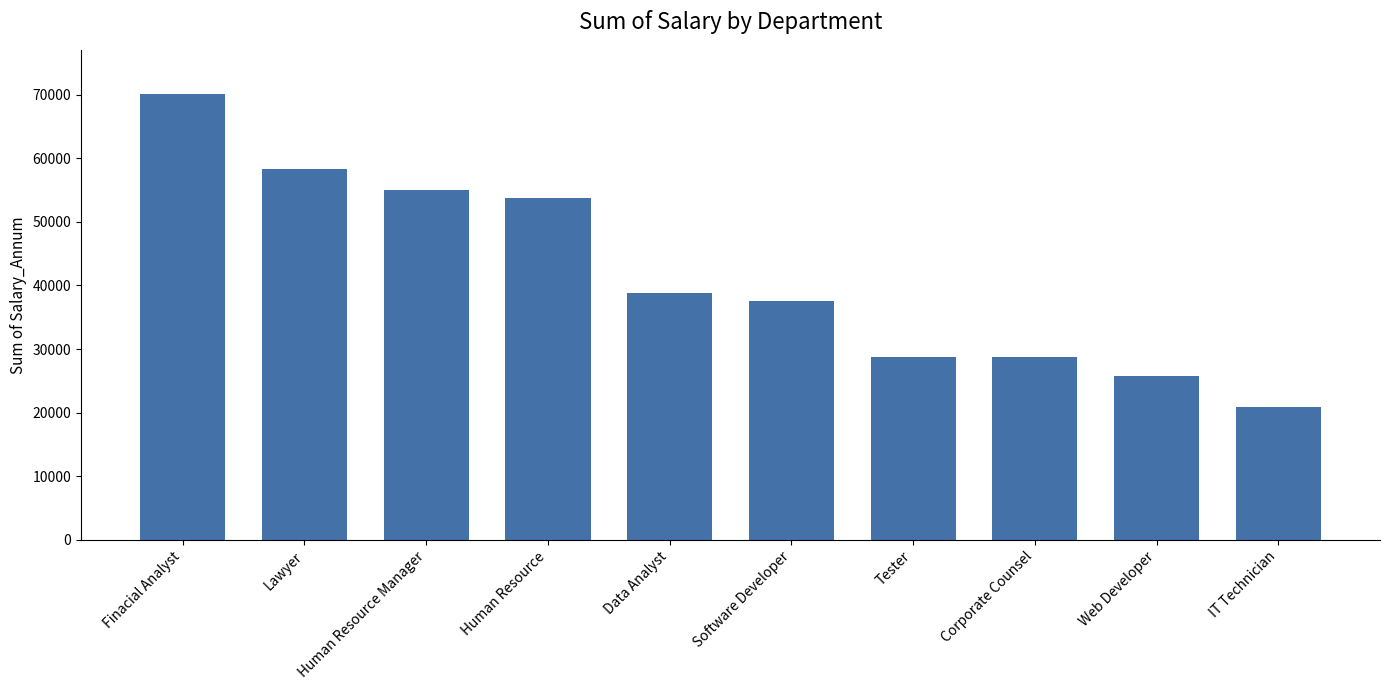

What is the value of the 6th bar from the left?

37603.0